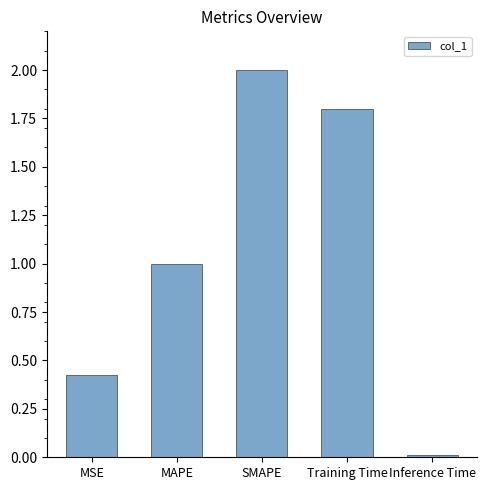

List the labels in order of value, smallest first.

Inference Time, MSE, MAPE, Training Time, SMAPE